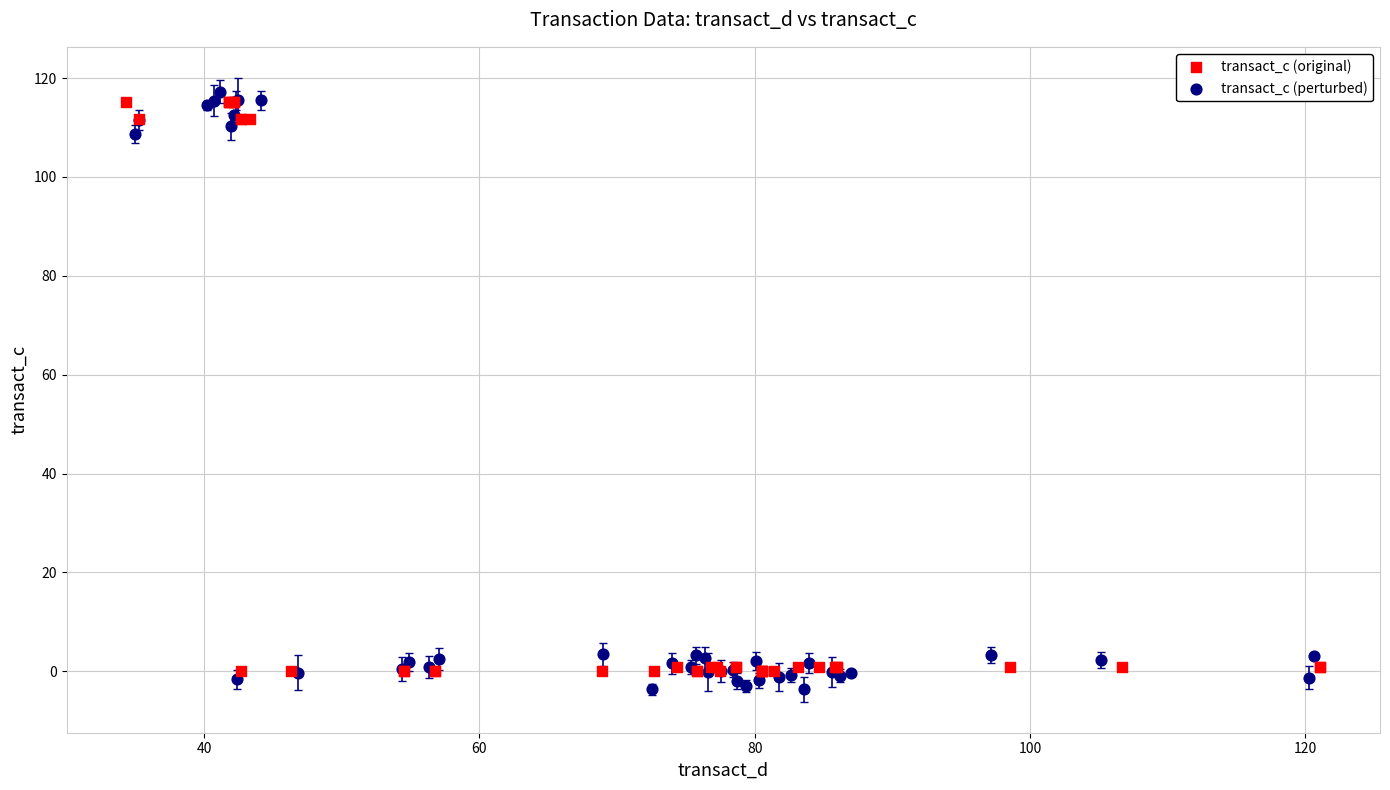

Which series reaches the maximum Y coordinate?

transact_c (perturbed)